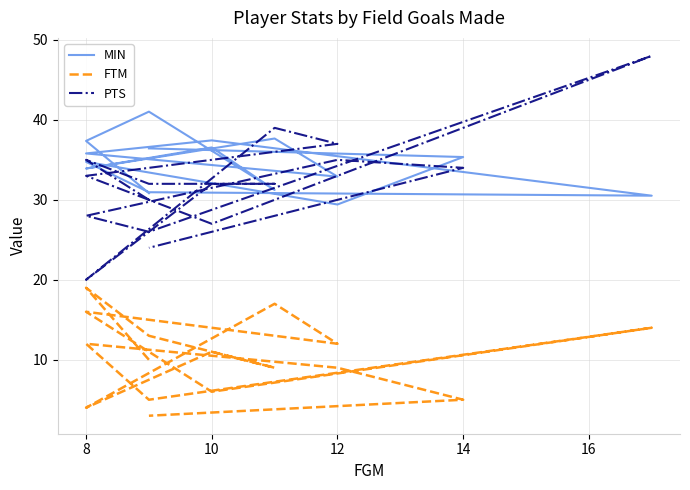

Which series has the largest total across all categories?

MIN